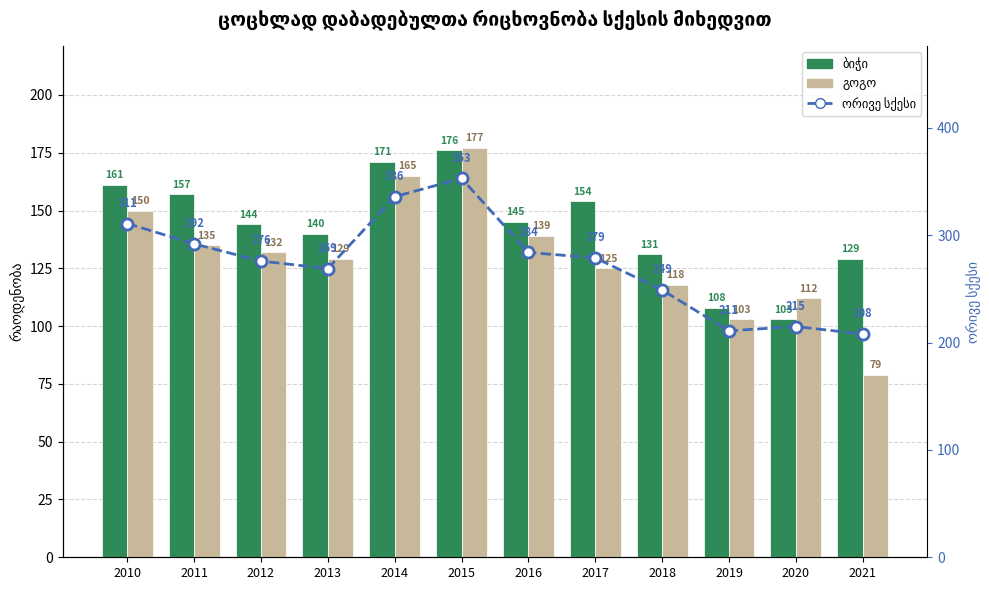

At which category is the sum across all series the highest?

2015